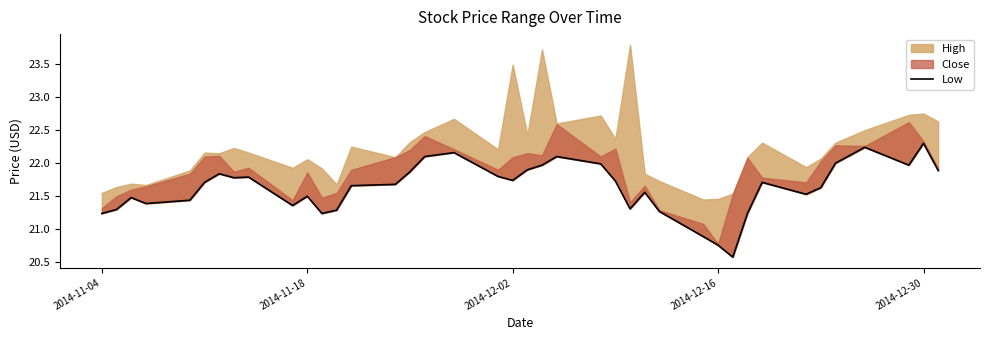

What is the difference between the second highest and minimum values?

1.7